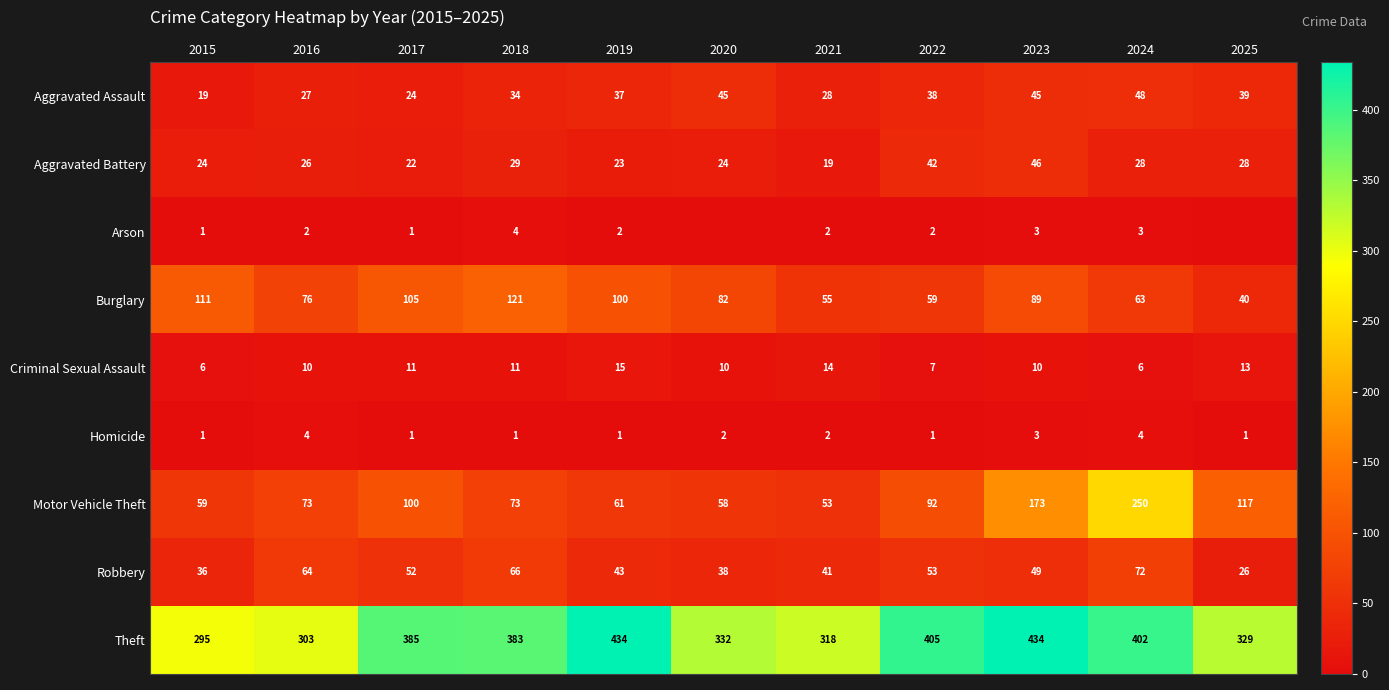

What is the average value of the Criminal Sexual Assault series?

10